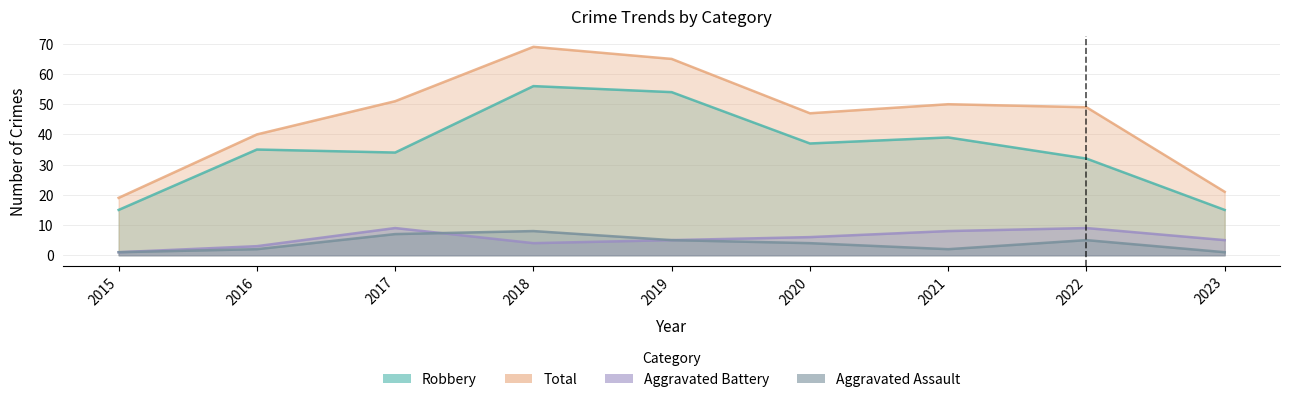

At which category does the chart reach its minimum across all series?

2015